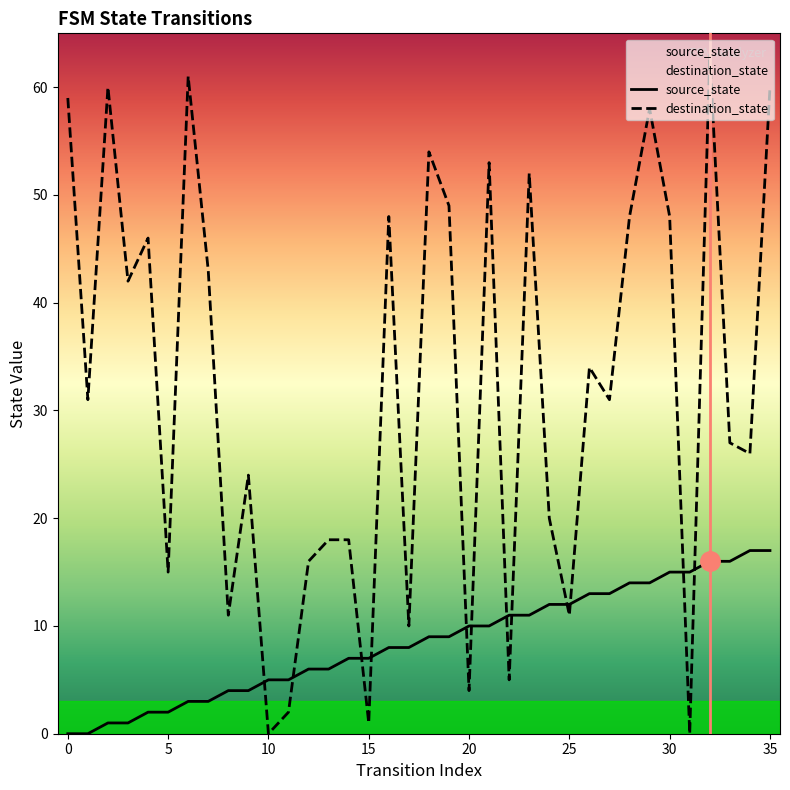

What are all the series names shown in the legend?

source_state, destination_state